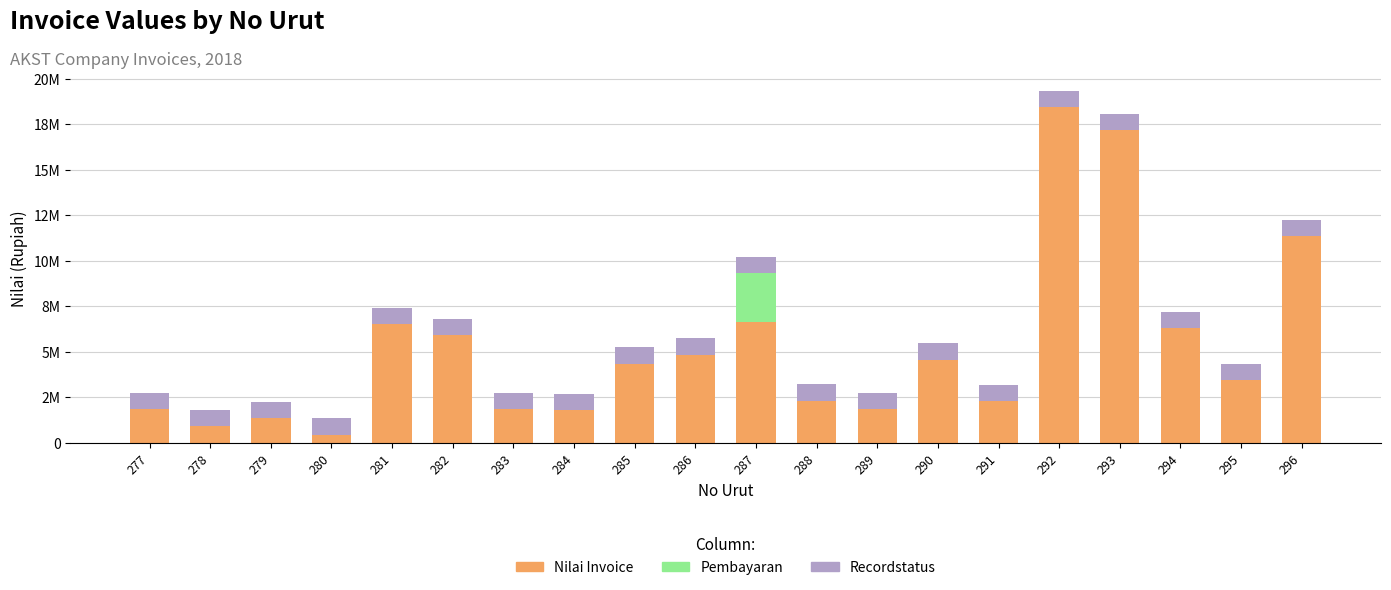

What are all the series names shown in the legend?

Nilai Invoice, Pembayaran, Recordstatus